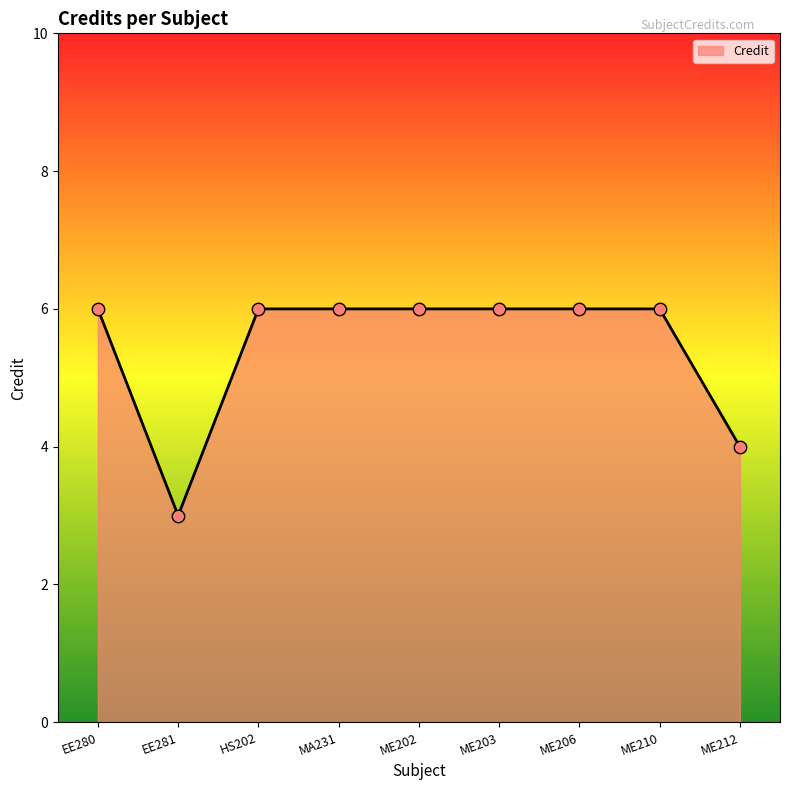

What is the ratio of the value at ME202 to the value at HS202?

1.0